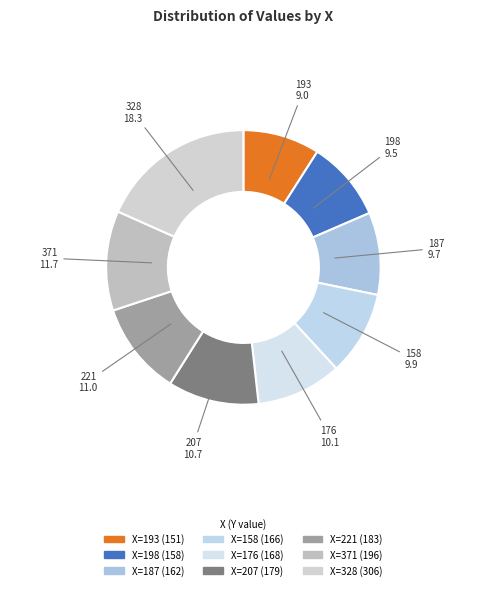

Which slice is the largest?

328